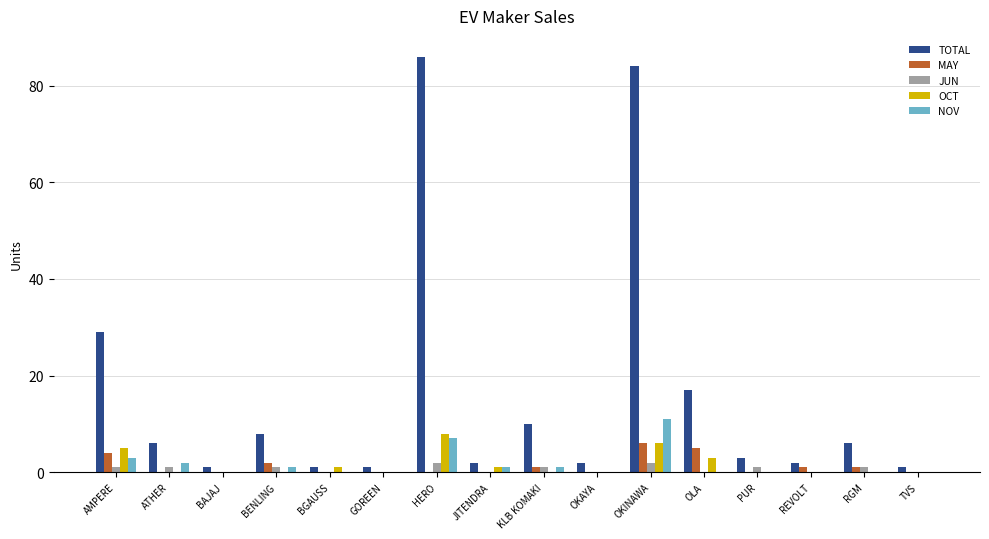

What is the sum of all MAY values?

20